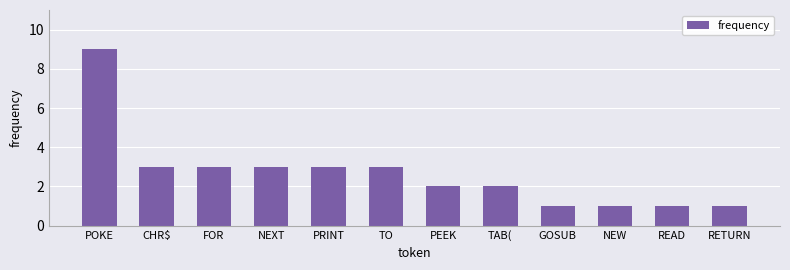

True or false: the data shows 1 at GOSUB.

True